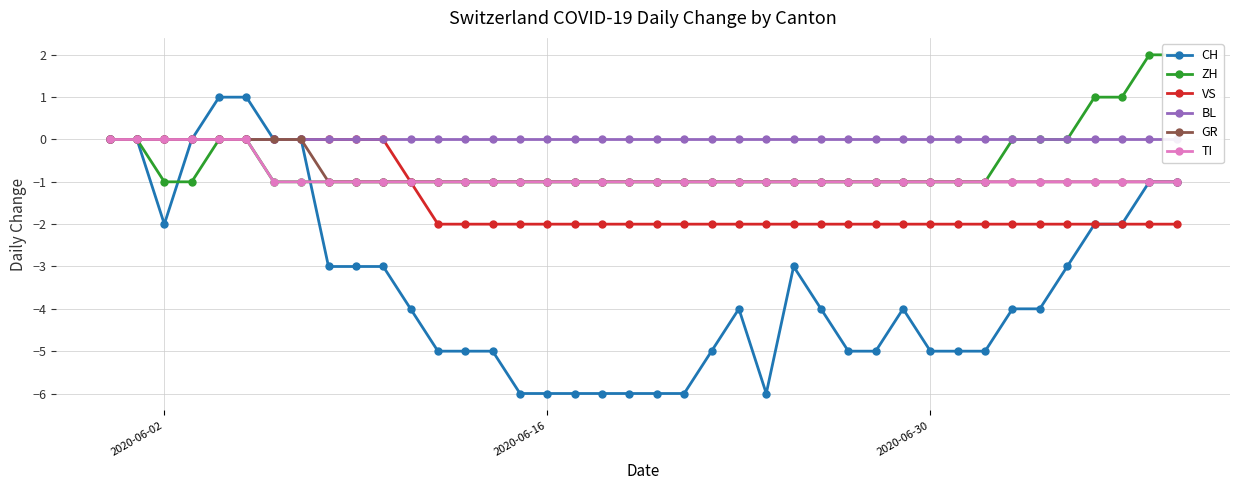

True or false: CH has more than 0 interior local peaks.

True